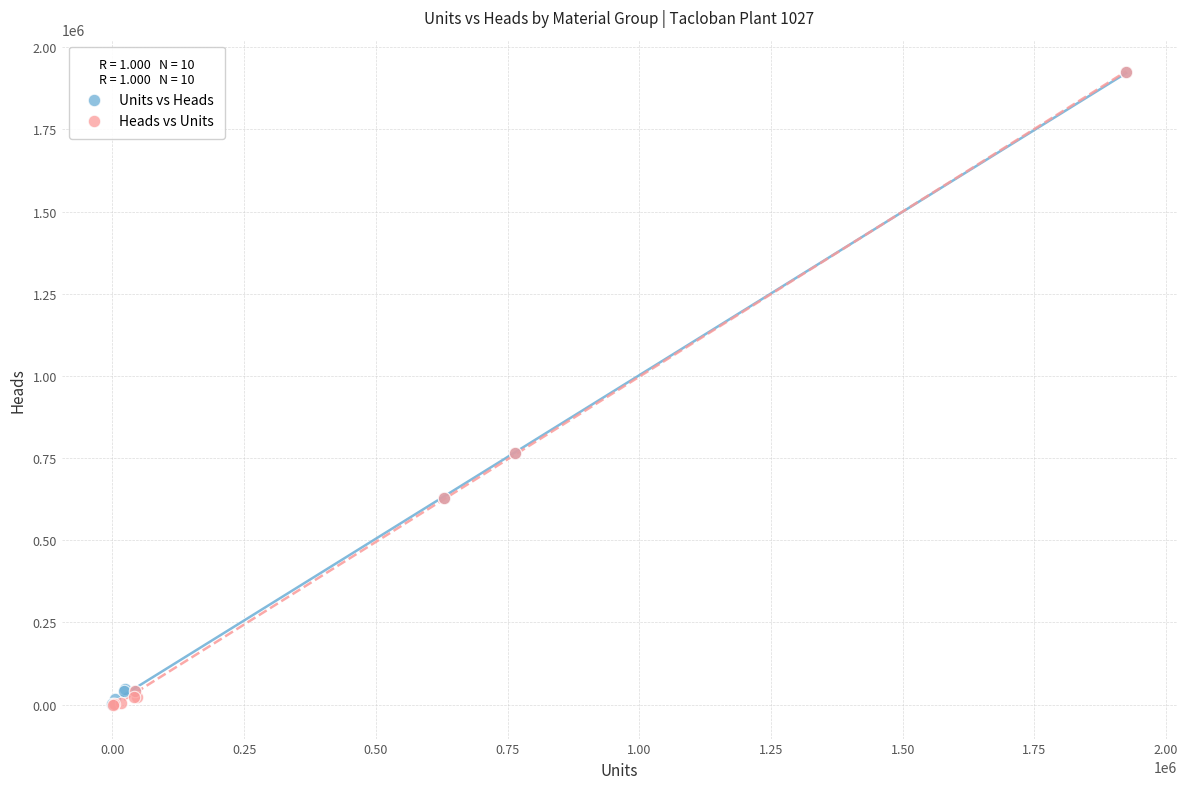

Which series has the largest Y range (max minus min)?

Heads vs Units